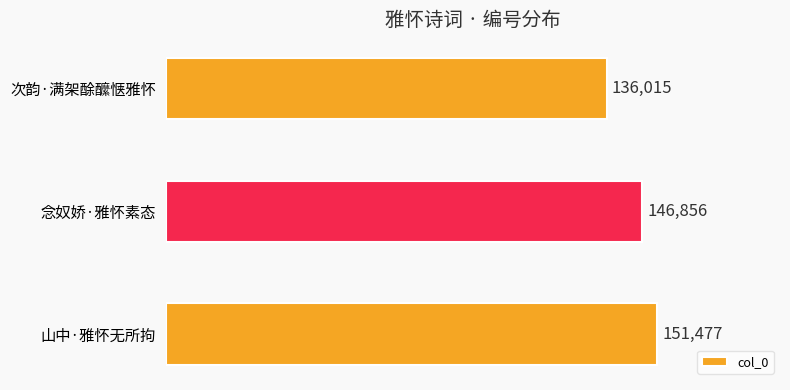

Which category has the highest value across all series?

山中·雅怀无所拘